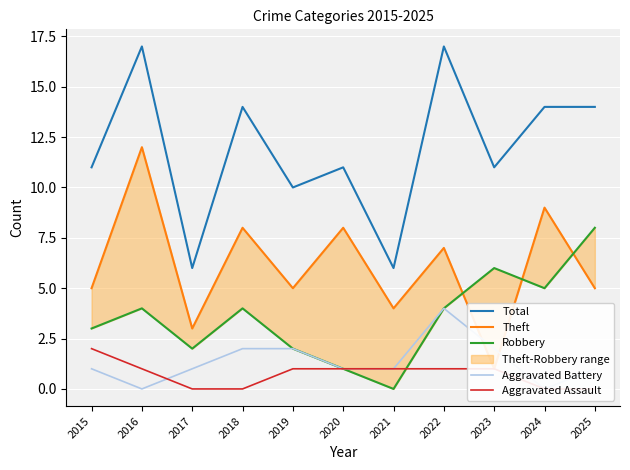

At which label does Total first exceed 11?

2016